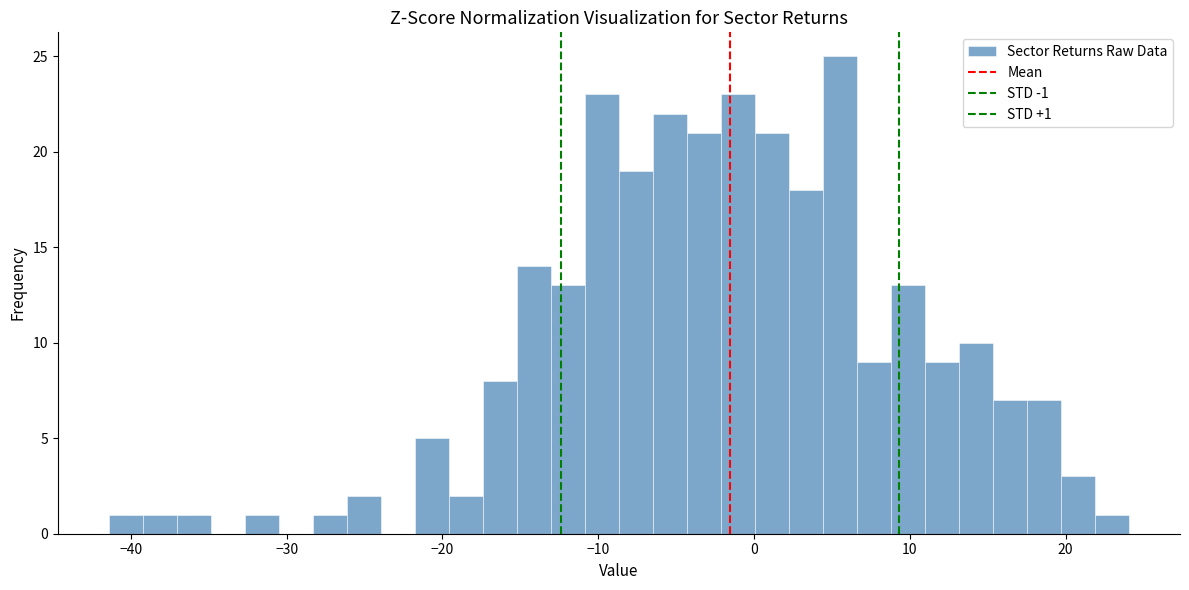

Read against the x-axis, roughly where is the centre of the tallest bar?

6